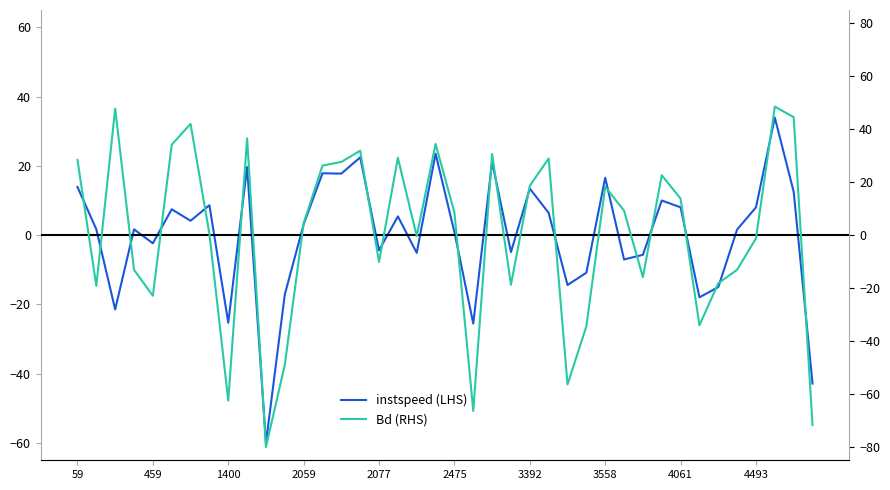

In Bd (RHS), how many points are higher than both neighbors (excluding endpoints)?

11